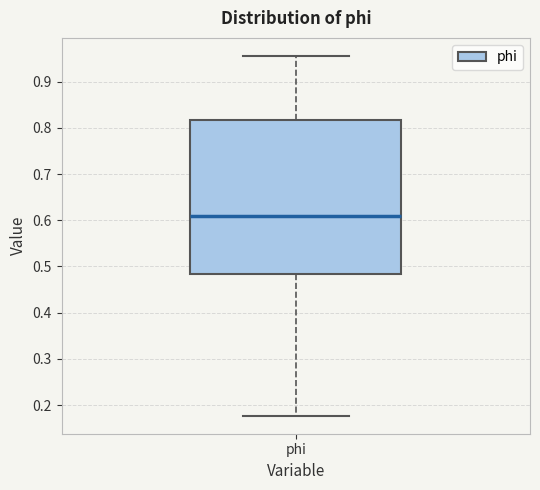

Read this box plot against the y-axis: the position of the median line, the range covered by the box, and the ends of both whiskers. The values are not printed on the chart, so give them approximately, as read against the axis.

median 0.61, box 0.48 to 0.82, whiskers 0.18 to 0.96